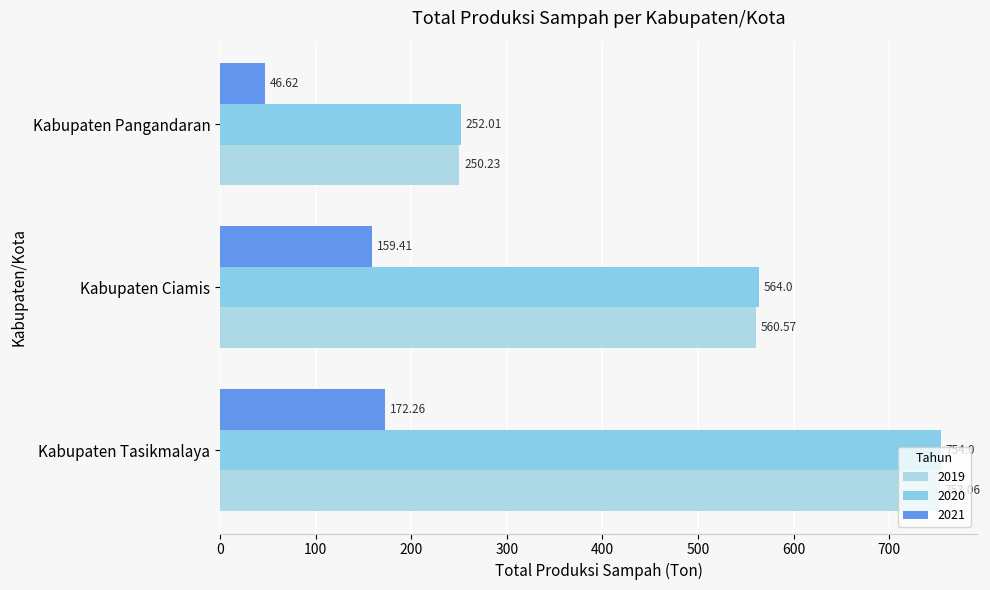

Reading left to right, transcribe all the data shown in this chart.

2019: 753.1	560.6	250.2
2020: 754.0	564.0	252.0
2021: 172.3	159.4	46.6